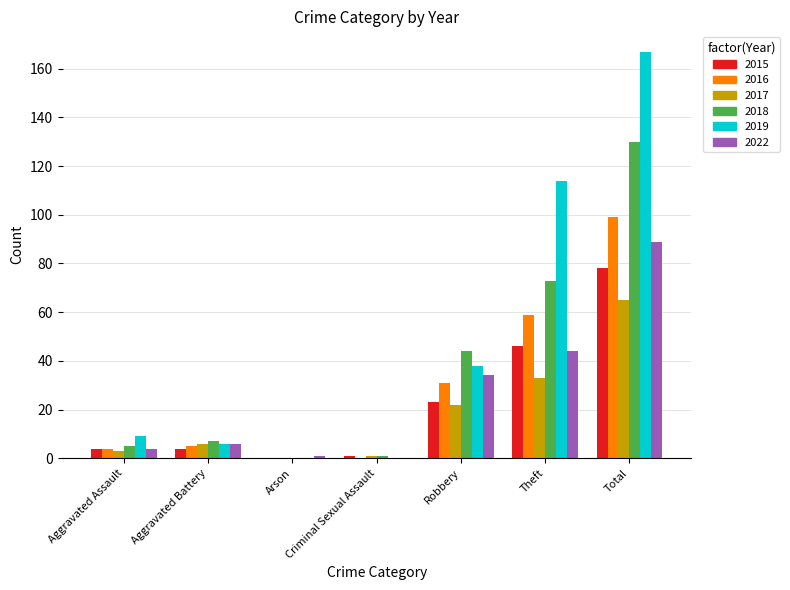

Reading left to right, extract all data points from this chart.

2015: 4	4	0	1	23	46	78
2016: 4	5	0	0	31	59	99
2017: 3	6	0	1	22	33	65
2018: 5	7	0	1	44	73	130
2019: 9	6	0	0	38	114	167
2022: 4	6	1	0	34	44	89